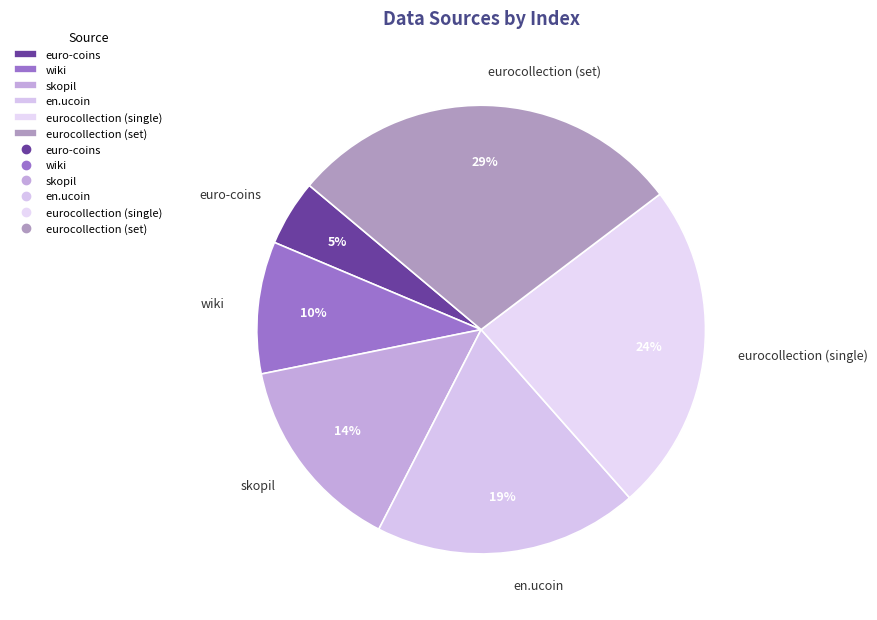

How many segments does this pie chart have?

6